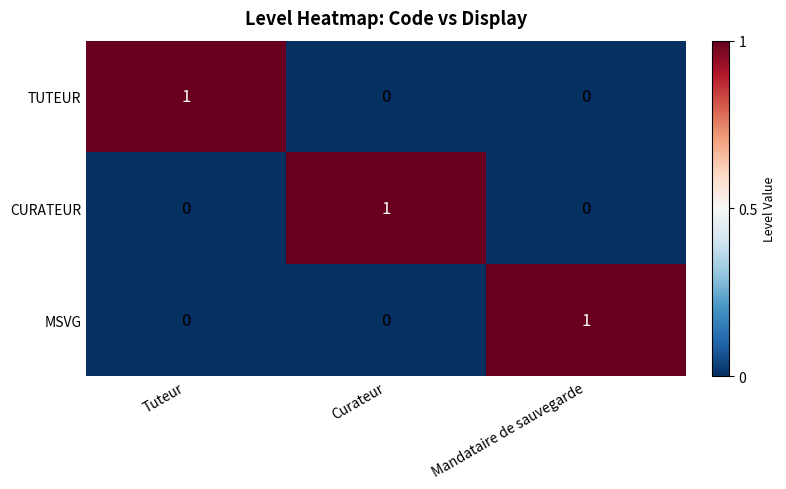

How many data points does each series have?

3